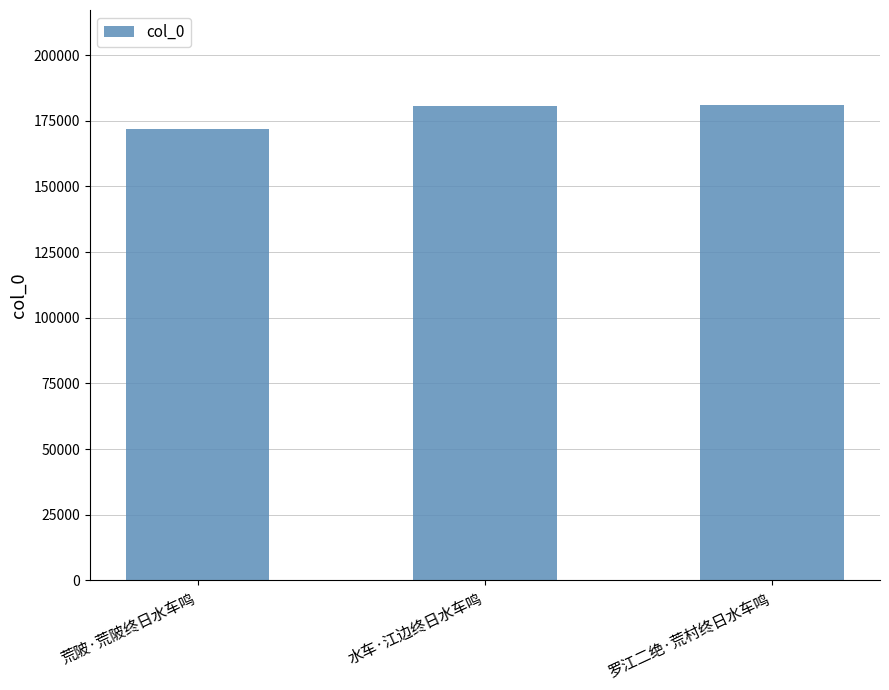

Which label corresponds to the smallest value in the chart?

荒陂·荒陂终日水车鸣